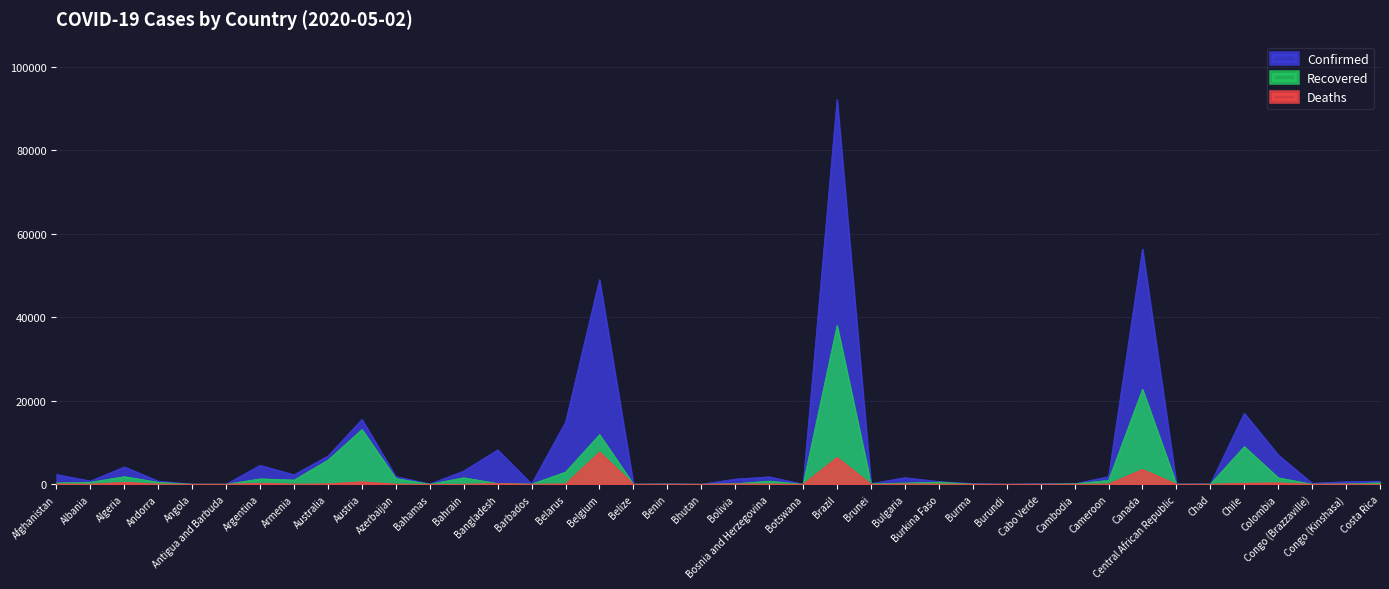

True or false: Deaths has more than 0 points higher than both neighbors.

True